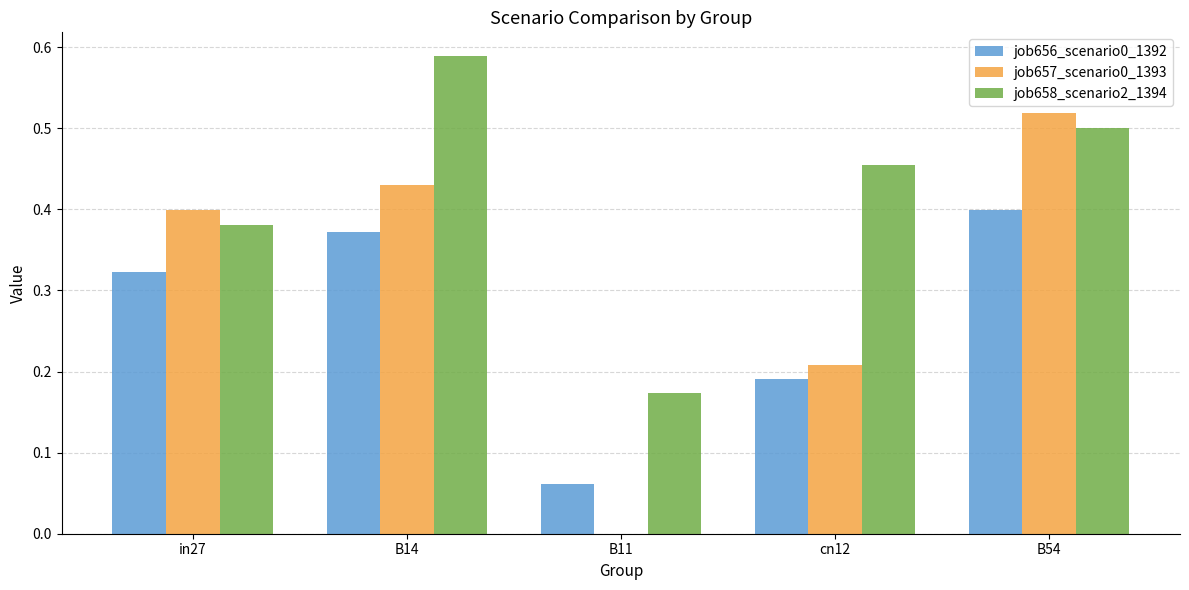

True or false: job658_scenario2_1394 has a value of 0.8 at B54.

False